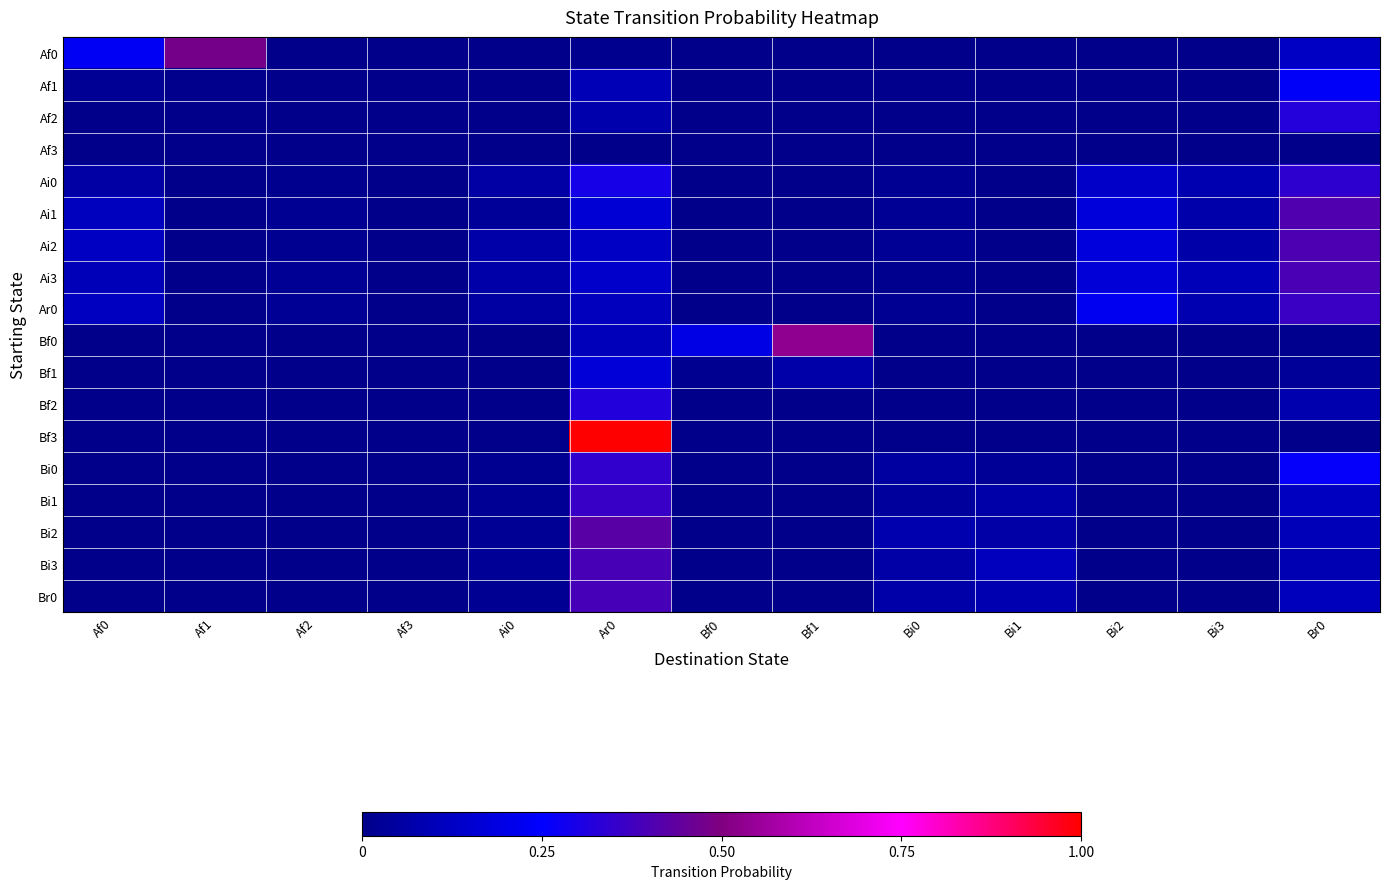

How many categories are shown in the chart?

13